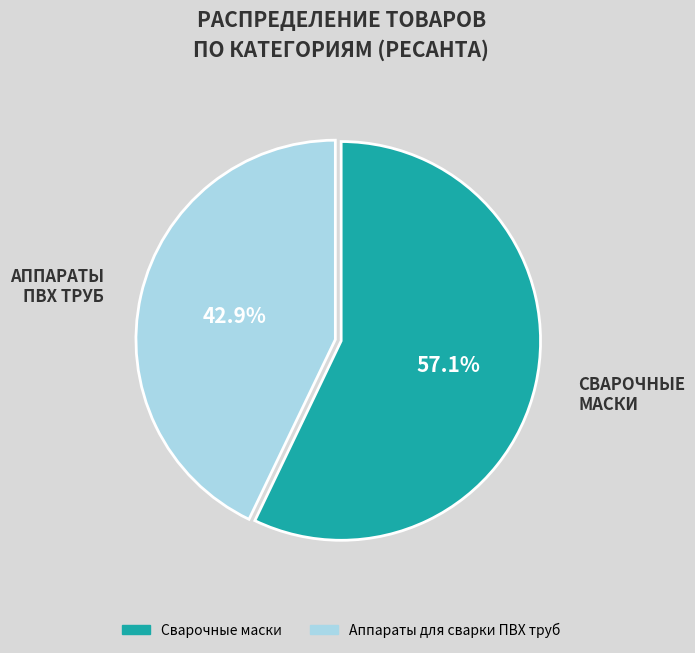

Is there a majority slice in this chart?

Yes